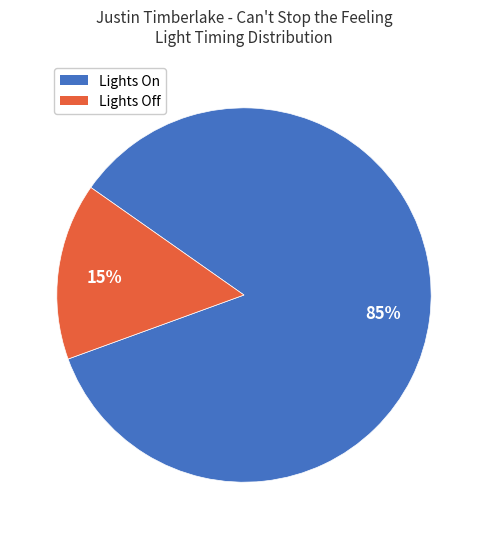

Does any single category account for the majority?

Yes